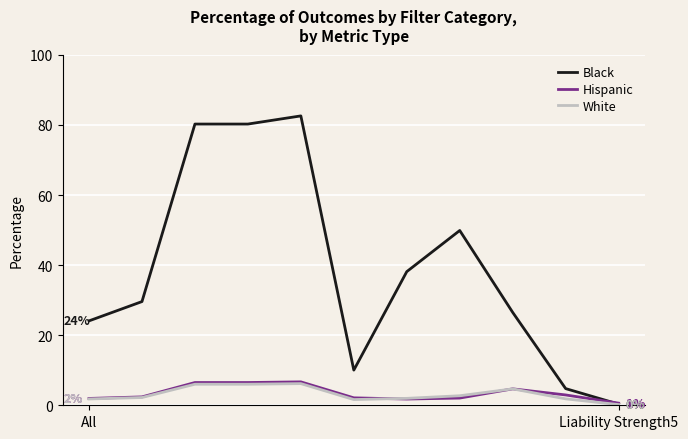

Which series has the largest range (max minus min)?

Black